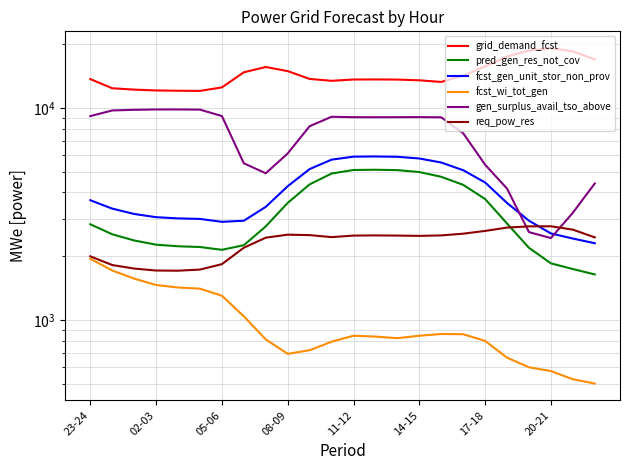

What is the average value of the req_pow_res series?

2326